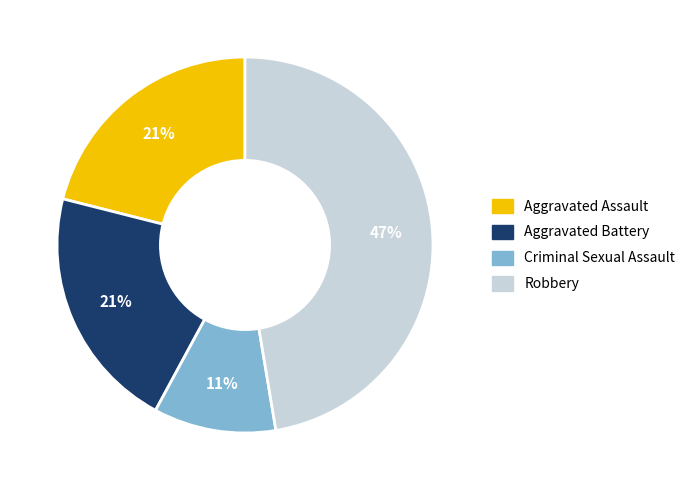

Do Robbery and Aggravated Assault together represent more than half of the pie?

Yes